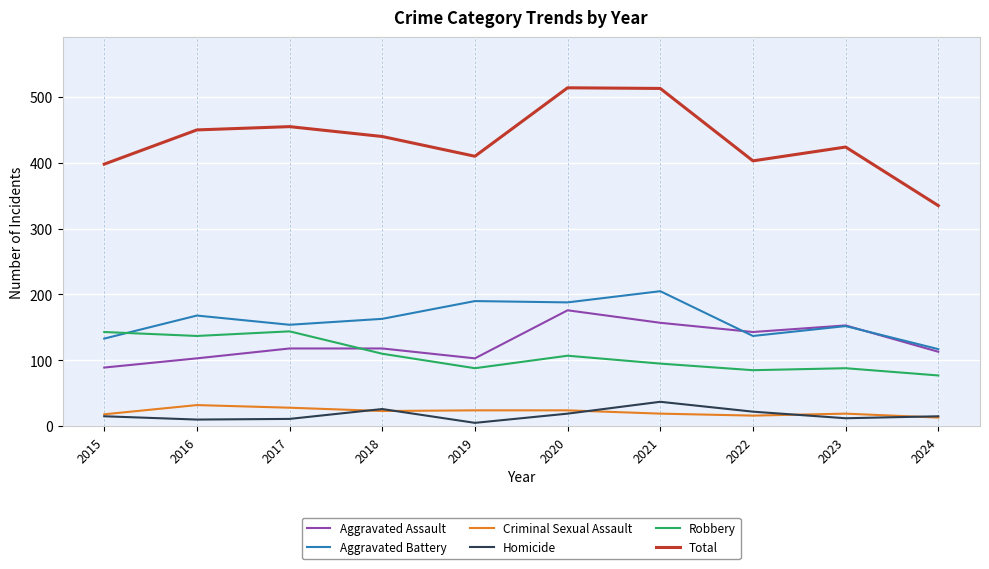

At 2022, list the series in order from largest to smallest.

Total, Aggravated Assault, Aggravated Battery, Robbery, Homicide, Criminal Sexual Assault